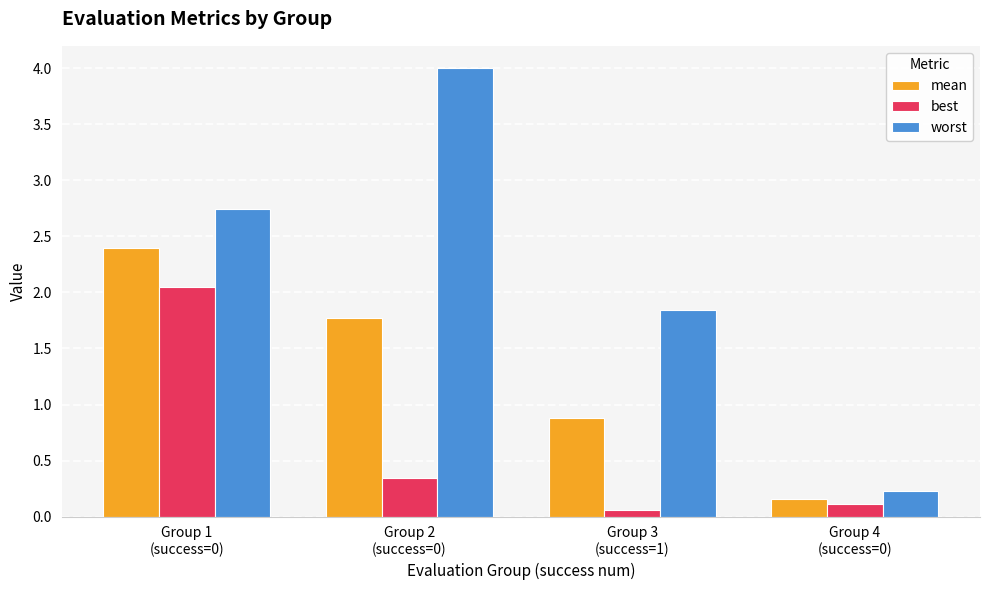

What is the difference between the second highest and minimum values in the best series?

0.3